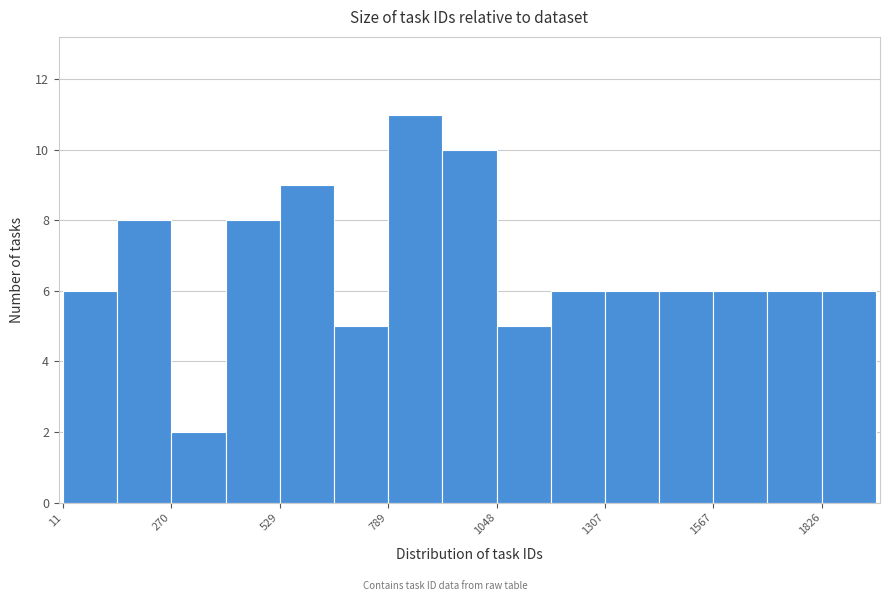

Read against the x-axis, roughly where is the centre of the tallest bar?

850